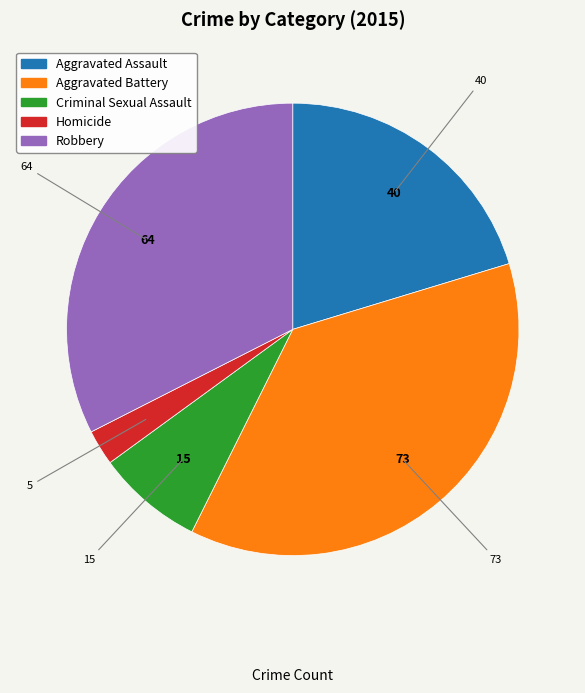

Is there any slice that represents more than half of the pie?

No